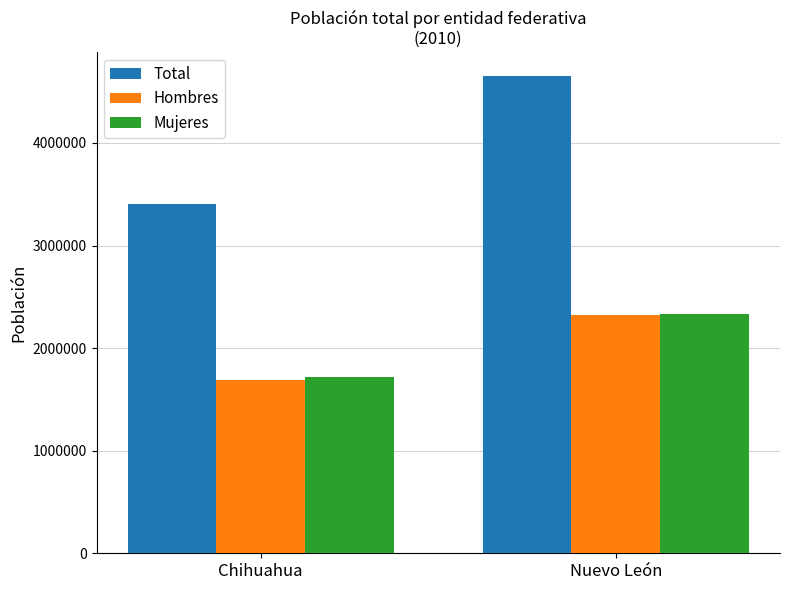

Which series has the largest total across all categories?

Total